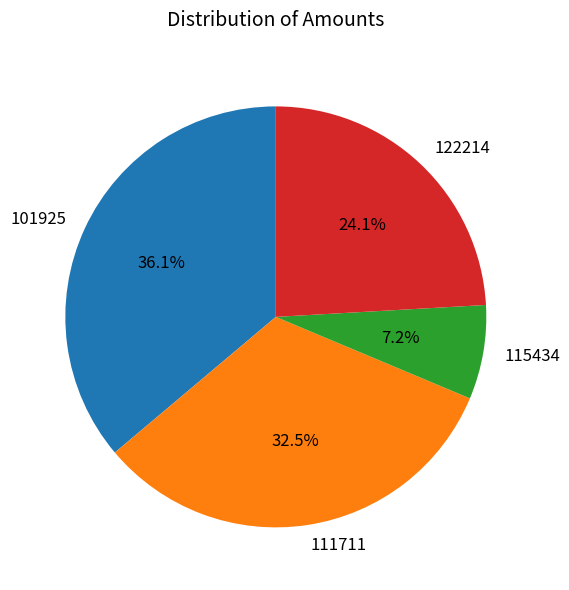

What percentage is NOT represented by 122214?

75.9%